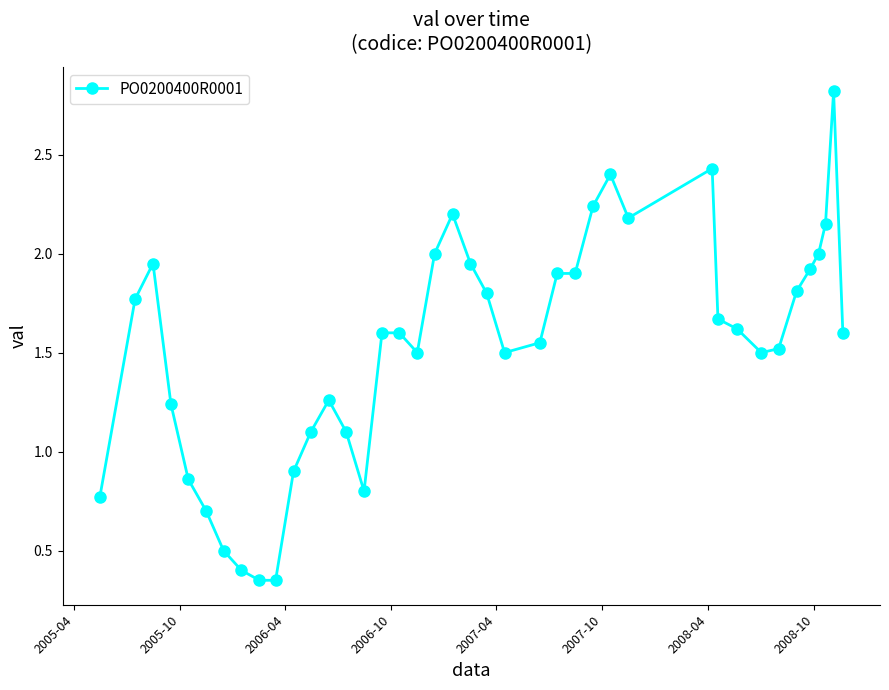

What is the sum of all values?

61.4